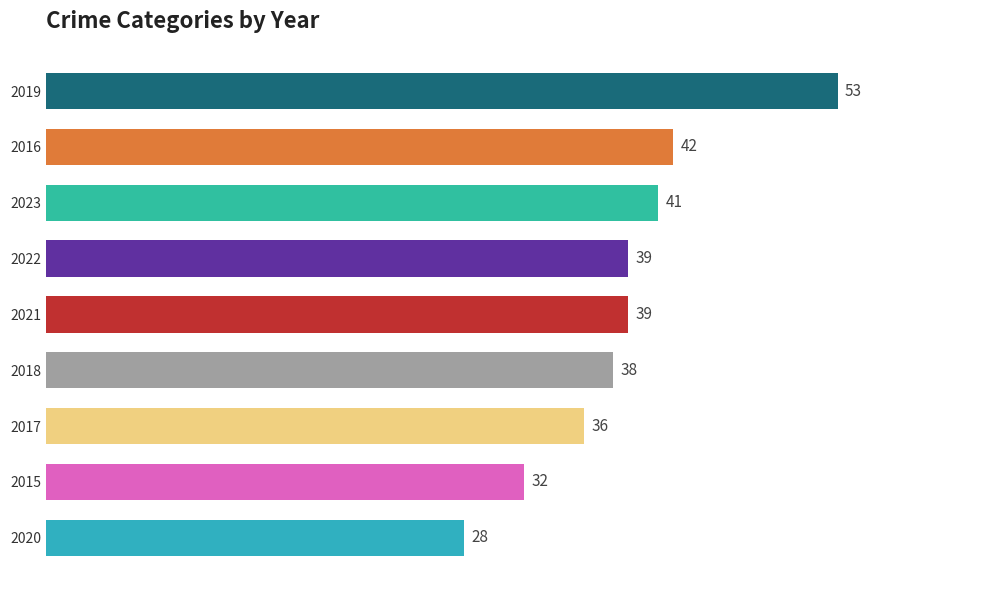

What is the difference between the values at 2019 and 2018?

15